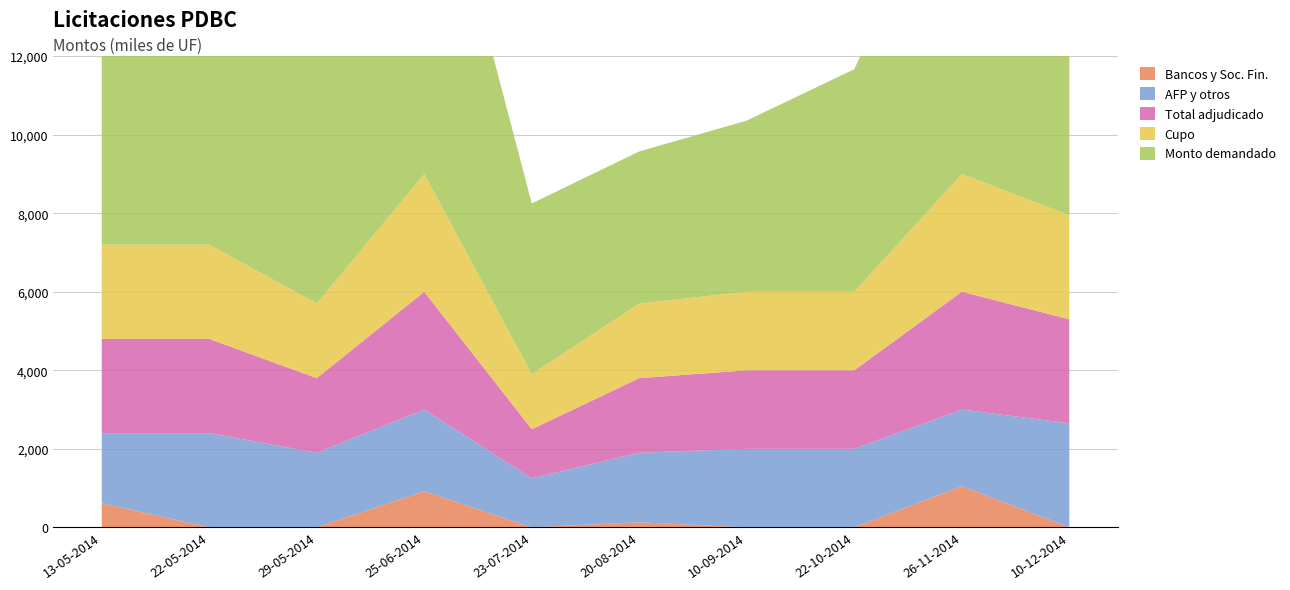

Reading left to right, extract all data points from this chart.

Monto demandado (miles de UF): 13-05-2014=7325	22-05-2014=8230	29-05-2014=8240	25-06-2014=9685	23-07-2014=4350	20-08-2014=3875	10-09-2014=4360	22-10-2014=5670	26-11-2014=8500	10-12-2014=5635
Total monto adjudicado (miles de UF): 13-05-2014=2400	22-05-2014=2400	29-05-2014=1900	25-06-2014=3000	23-07-2014=1250	20-08-2014=1900	10-09-2014=2000	22-10-2014=2000	26-11-2014=3000	10-12-2014=2650
Monto adjudicado AFP y otros (miles de UF): 13-05-2014=1785	22-05-2014=2400	29-05-2014=1900	25-06-2014=2080	23-07-2014=1250	20-08-2014=1770	10-09-2014=2000	22-10-2014=2000	26-11-2014=1950	10-12-2014=2650
Cupo (miles de UF): 13-05-2014=2400	22-05-2014=2400	29-05-2014=1900	25-06-2014=3000	23-07-2014=1400	20-08-2014=1900	10-09-2014=2000	22-10-2014=2000	26-11-2014=3000	10-12-2014=2650
Monto adjudicado bancos y sociedades financieras (miles de UF): 13-05-2014=615	22-05-2014=0	29-05-2014=0	25-06-2014=920	23-07-2014=0	20-08-2014=130	10-09-2014=0	22-10-2014=0	26-11-2014=1050	10-12-2014=0